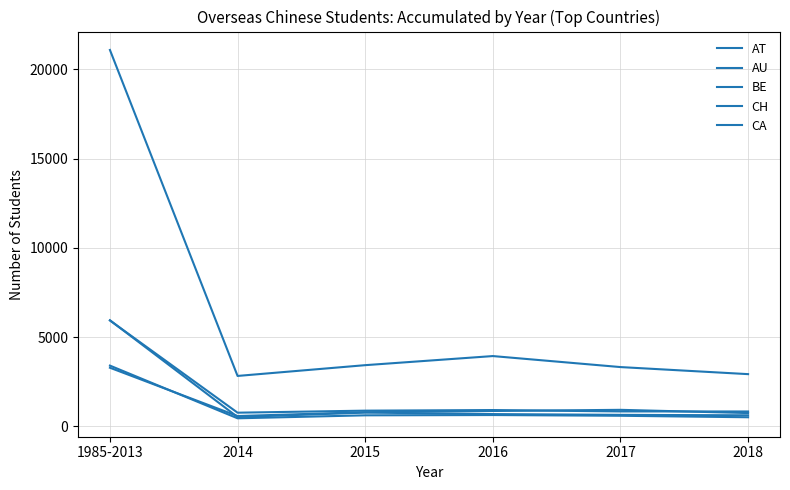

Rank the categories by BE value from highest to lowest.

1985-2013, 2016, 2015, 2017, 2018, 2014